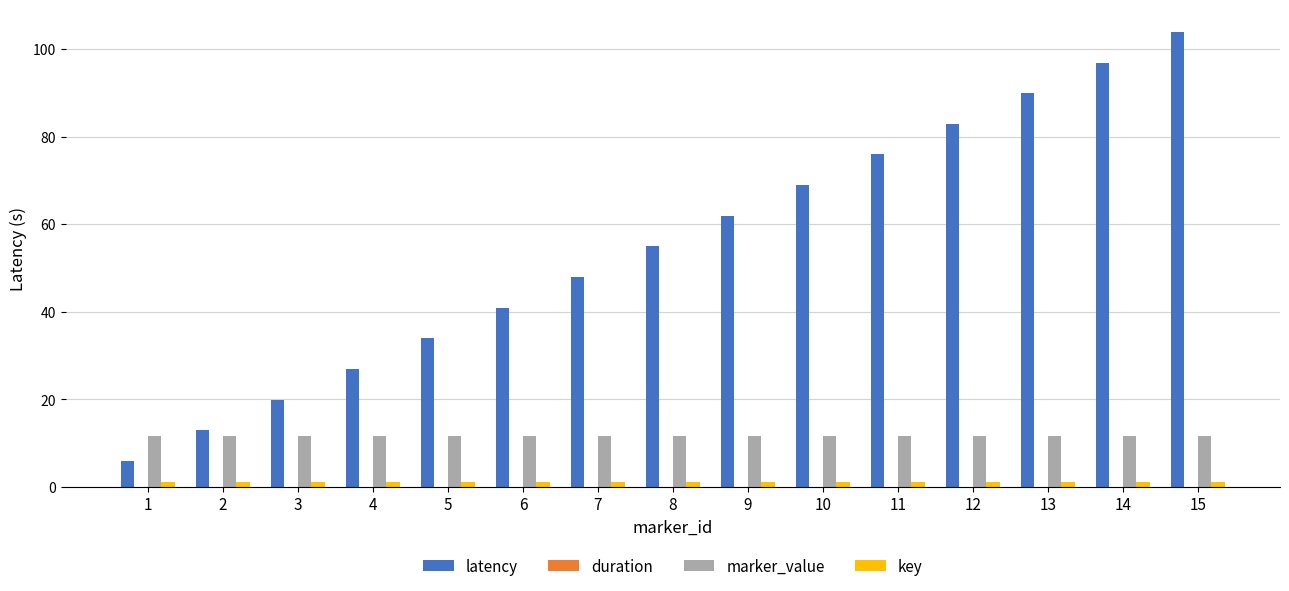

Which series has the widest spread of values?

latency